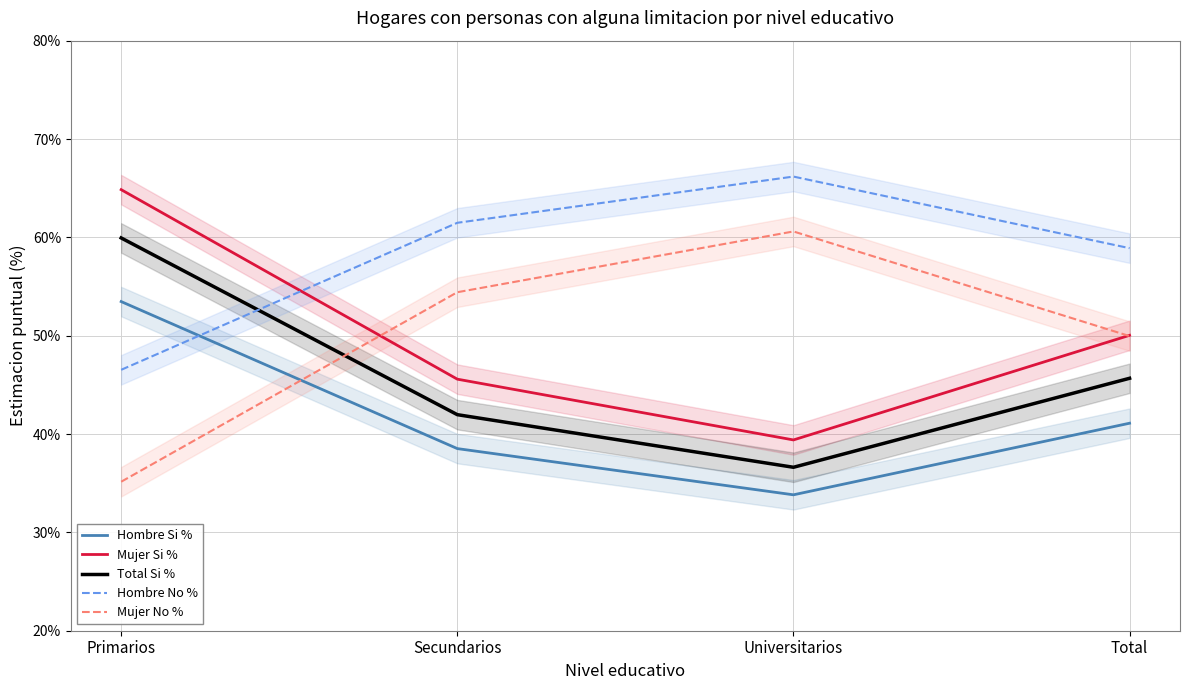

How many interior local valleys does the Mujer Si % series have?

1